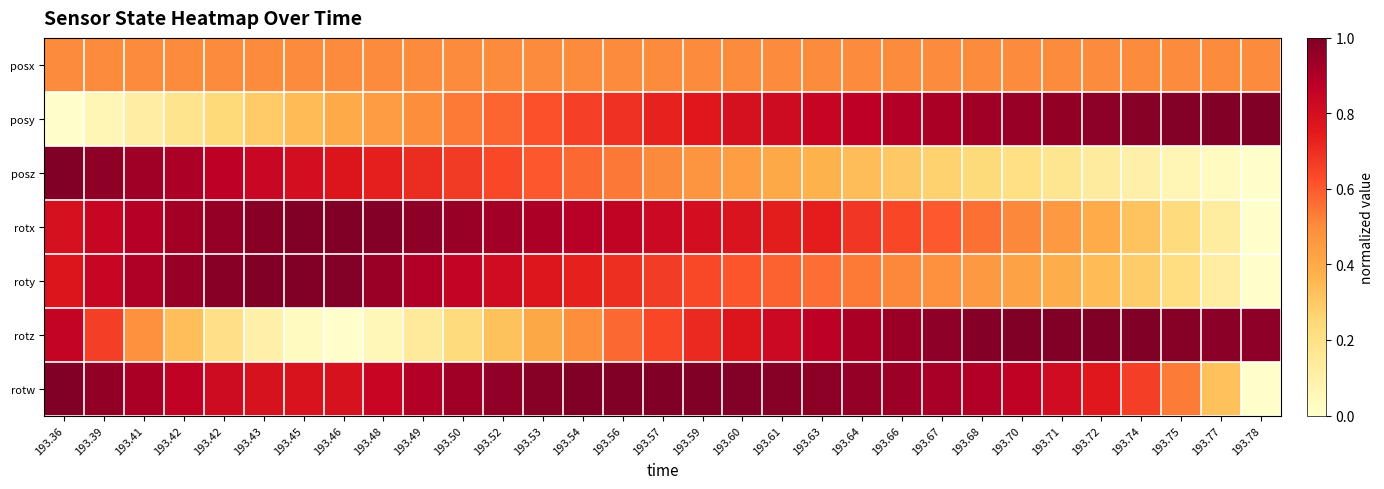

Reading right to left, transcribe all the data shown in this chart.

posx: 193.78=0.5	193.77=0.5	193.75=0.5	193.74=0.5	193.72=0.5	193.71=0.5	193.70=0.5	193.68=0.5	193.67=0.5	193.66=0.5	193.64=0.5	193.63=0.5	193.61=0.5	193.60=0.5	193.59=0.5	193.57=0.5	193.56=0.5	193.54=0.5	193.53=0.5	193.52=0.5	193.50=0.5	193.49=0.5	193.48=0.5	193.46=0.5	193.45=0.5	193.43=0.5	193.42=0.5	193.42=0.5	193.41=0.5	193.39=0.5	193.36=0.5
posy: 193.78=1.0	193.77=1.0	193.75=1.0	193.74=1.0	193.72=1.0	193.71=1.0	193.70=0.9	193.68=0.9	193.67=0.9	193.66=0.9	193.64=0.9	193.63=0.8	193.61=0.8	193.60=0.8	193.59=0.8	193.57=0.7	193.56=0.7	193.54=0.7	193.53=0.6	193.52=0.6	193.50=0.5	193.49=0.5	193.48=0.4	193.46=0.4	193.45=0.3	193.43=0.3	193.42=0.2	193.42=0.2	193.41=0.1	193.39=0.1	193.36=0.0
posz: 193.78=0.0	193.77=0.0	193.75=0.1	193.74=0.1	193.72=0.1	193.71=0.2	193.70=0.2	193.68=0.2	193.67=0.3	193.66=0.3	193.64=0.3	193.63=0.4	193.61=0.4	193.60=0.4	193.59=0.5	193.57=0.5	193.56=0.5	193.54=0.6	193.53=0.6	193.52=0.6	193.50=0.7	193.49=0.7	193.48=0.7	193.46=0.8	193.45=0.8	193.43=0.8	193.42=0.9	193.42=0.9	193.41=0.9	193.39=1.0	193.36=1.0
rotx: 193.78=0.0	193.77=0.1	193.75=0.2	193.74=0.3	193.72=0.4	193.71=0.5	193.70=0.5	193.68=0.6	193.67=0.6	193.66=0.6	193.64=0.7	193.63=0.7	193.61=0.7	193.60=0.8	193.59=0.8	193.57=0.8	193.56=0.9	193.54=0.9	193.53=0.9	193.52=0.9	193.50=0.9	193.49=1.0	193.48=1.0	193.46=1.0	193.45=1.0	193.43=1.0	193.42=1.0	193.42=0.9	193.41=0.9	193.39=0.8	193.36=0.8
roty: 193.78=0.0	193.77=0.1	193.75=0.2	193.74=0.3	193.72=0.3	193.71=0.4	193.70=0.4	193.68=0.5	193.67=0.5	193.66=0.5	193.64=0.5	193.63=0.6	193.61=0.6	193.60=0.6	193.59=0.6	193.57=0.7	193.56=0.7	193.54=0.7	193.53=0.8	193.52=0.8	193.50=0.8	193.49=0.9	193.48=0.9	193.46=1.0	193.45=1.0	193.43=1.0	193.42=1.0	193.42=0.9	193.41=0.9	193.39=0.8	193.36=0.8
rotz: 193.78=1.0	193.77=1.0	193.75=1.0	193.74=1.0	193.72=1.0	193.71=1.0	193.70=1.0	193.68=1.0	193.67=1.0	193.66=0.9	193.64=0.9	193.63=0.9	193.61=0.8	193.60=0.8	193.59=0.7	193.57=0.6	193.56=0.6	193.54=0.5	193.53=0.4	193.52=0.3	193.50=0.2	193.49=0.1	193.48=0.1	193.46=0.0	193.45=0.0	193.43=0.1	193.42=0.2	193.42=0.3	193.41=0.5	193.39=0.7	193.36=0.9
rotw: 193.78=0.0	193.77=0.3	193.75=0.5	193.74=0.7	193.72=0.8	193.71=0.8	193.70=0.9	193.68=0.9	193.67=0.9	193.66=0.9	193.64=1.0	193.63=1.0	193.61=1.0	193.60=1.0	193.59=1.0	193.57=1.0	193.56=1.0	193.54=1.0	193.53=1.0	193.52=1.0	193.50=0.9	193.49=0.9	193.48=0.8	193.46=0.8	193.45=0.8	193.43=0.8	193.42=0.8	193.42=0.9	193.41=0.9	193.39=1.0	193.36=1.0